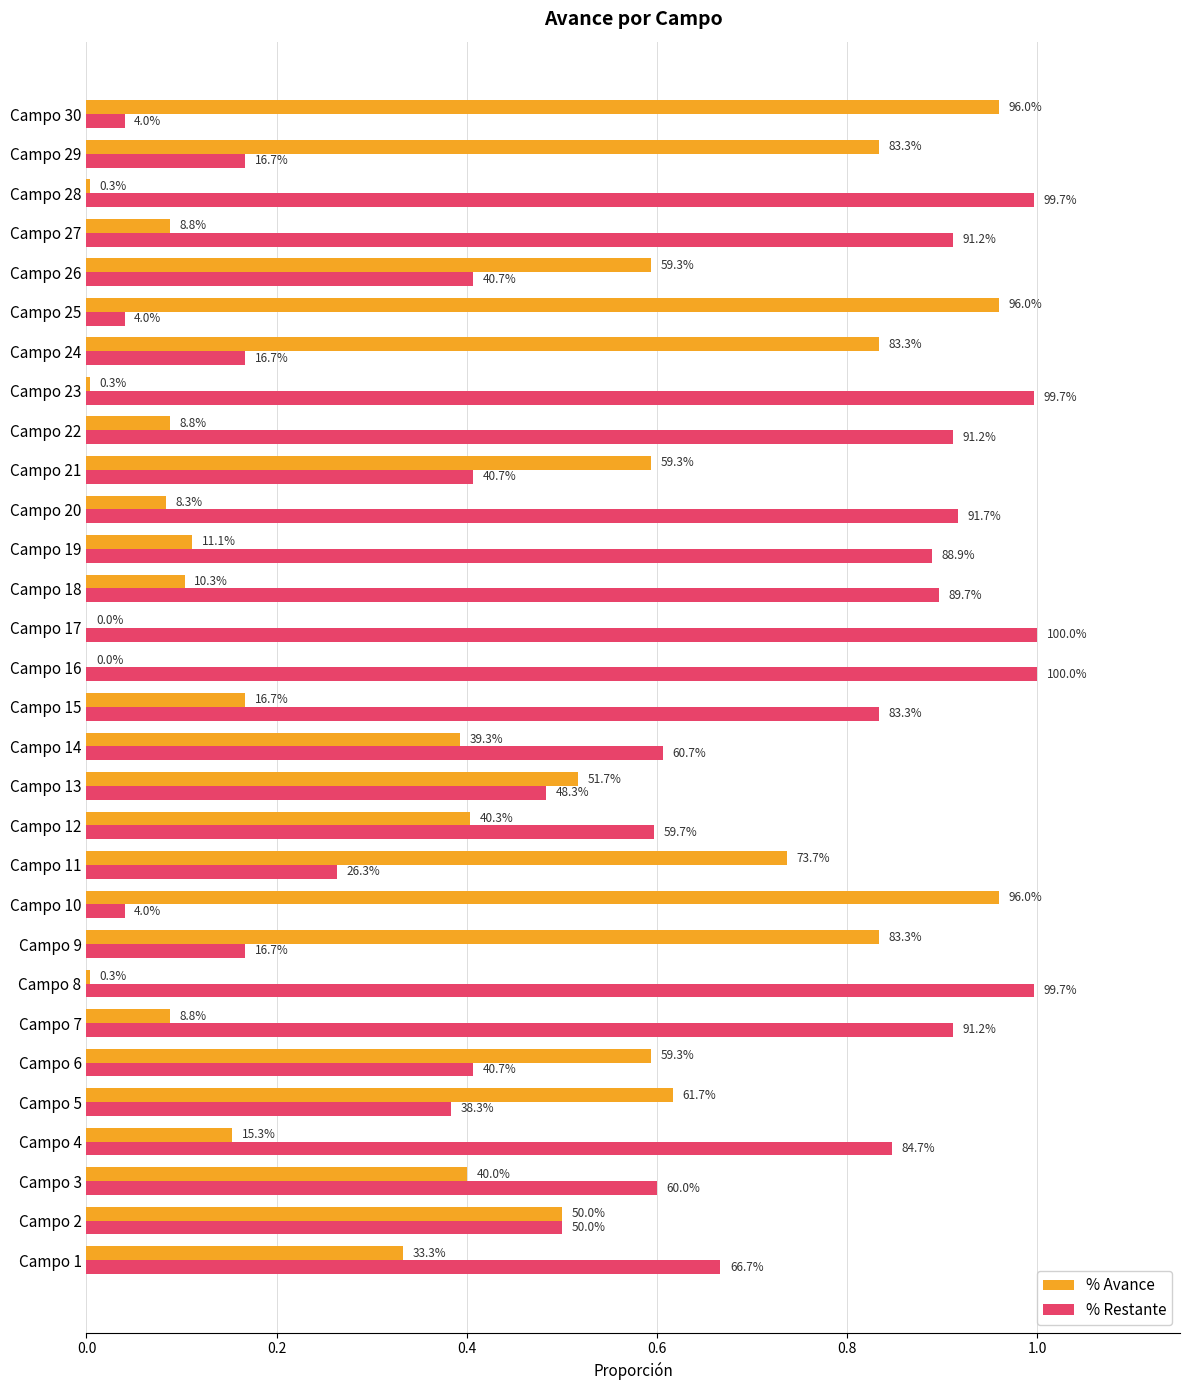

What are all the series names shown in the legend?

% Avance, % Restante